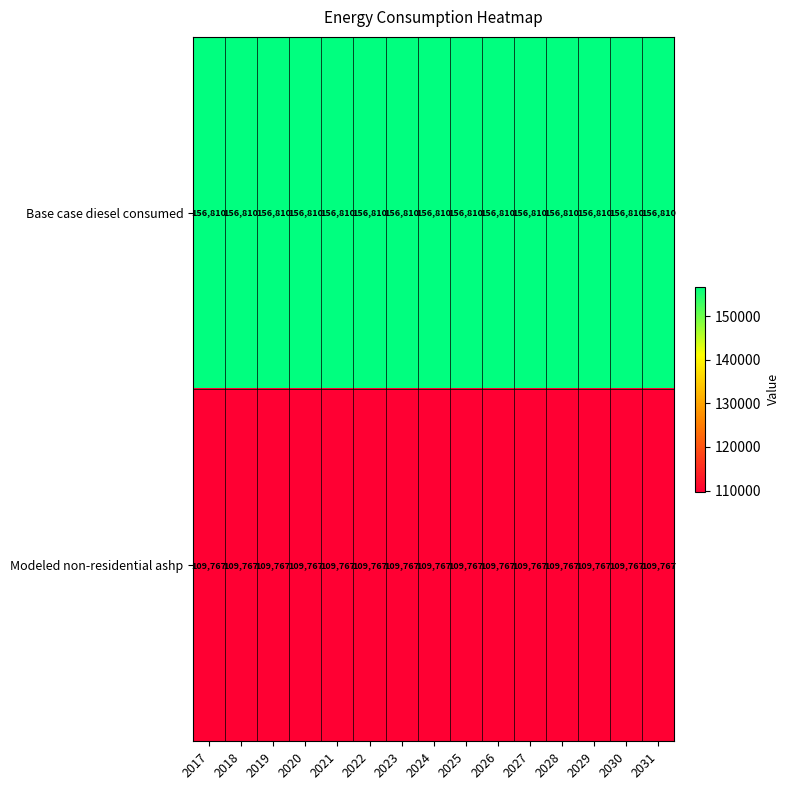

What is the spread (max minus min) of values at 2022?

47043